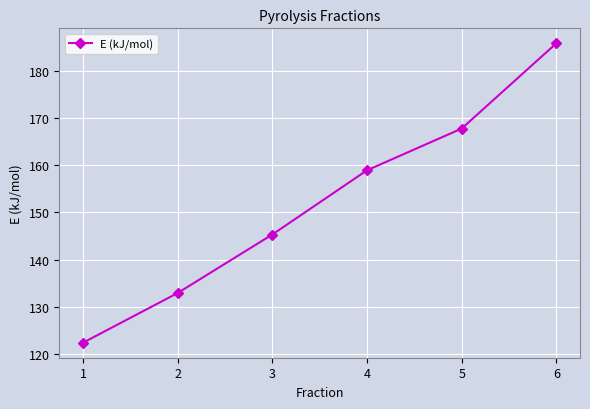

Is it true that the value at 6 is 75.0?

False